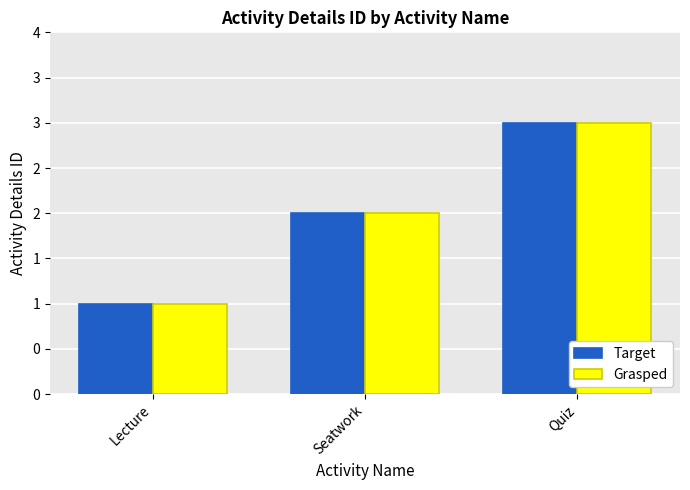

What is the total value across all series at Seatwork?

4